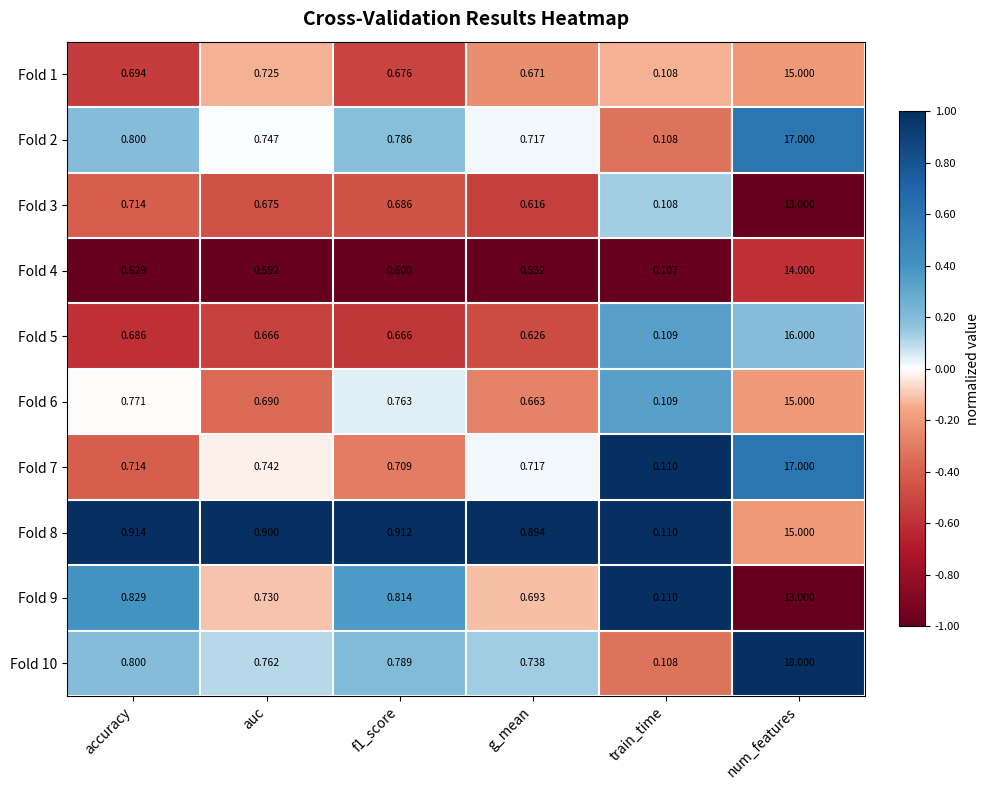

How many categories are shown in the chart?

6